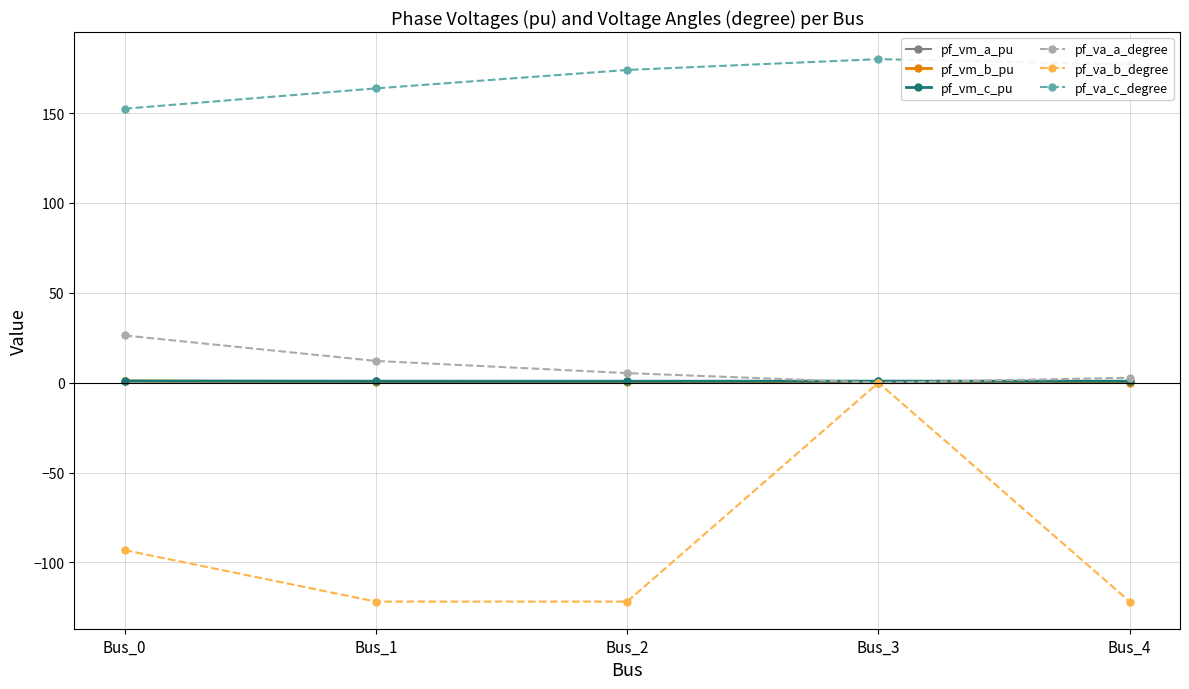

Which series has the largest range (max minus min)?

pf_va_b_degree